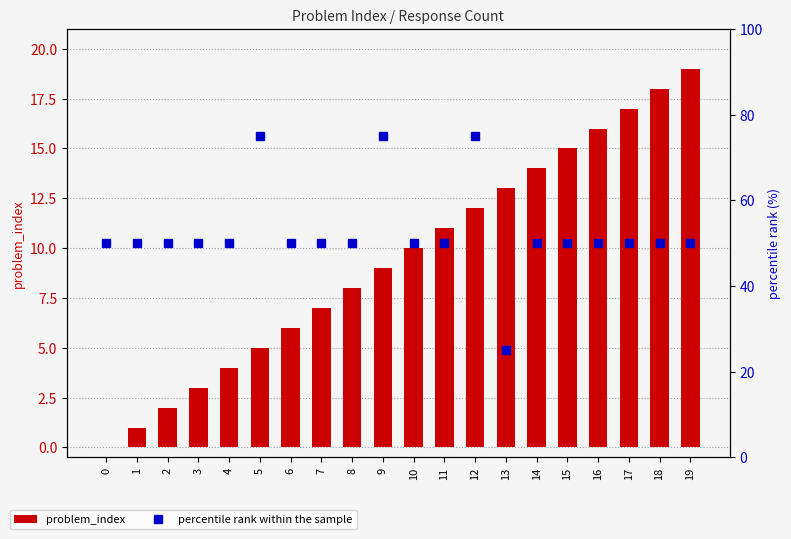

What is the difference between the highest and lowest values at 6?

44